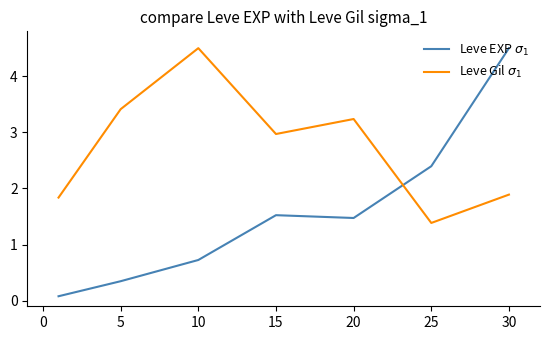

After their last crossing, which series has the higher values: Leve EXP $\sigma_1$ or Leve Gil $\sigma_1$?

Leve EXP $\sigma_1$